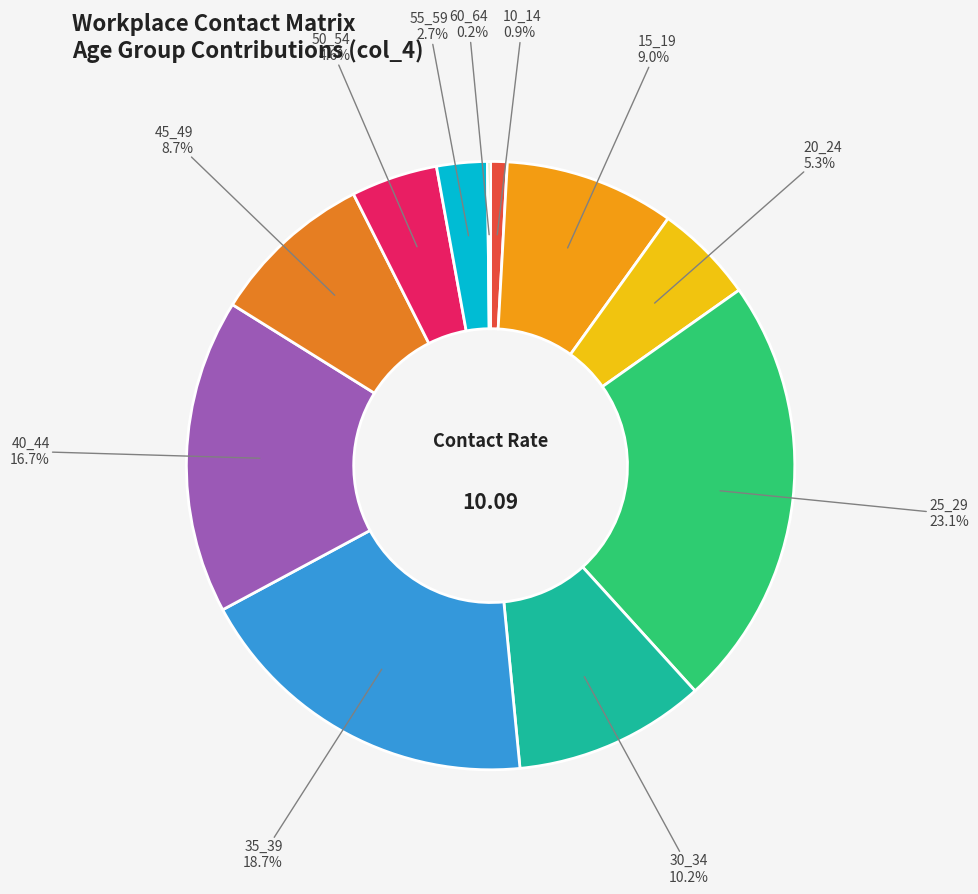

To the nearest percent, what is the difference between the largest and smallest slice percentages?

23%